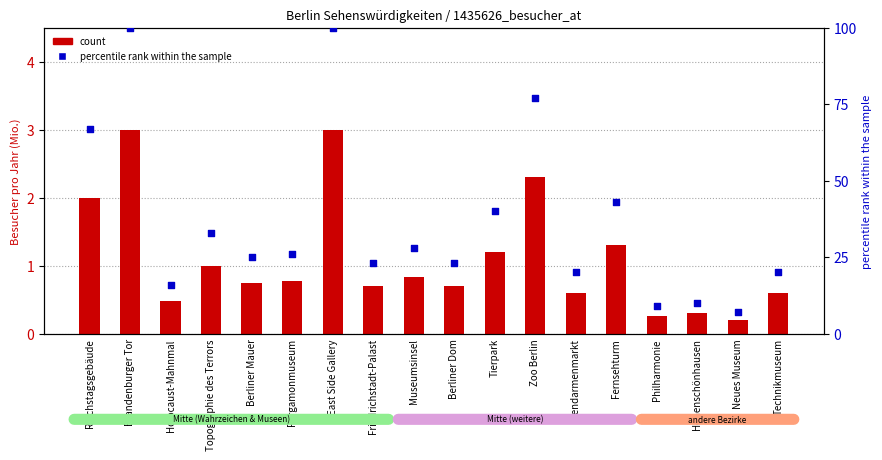

At how many categories does at least one series exceed 12?

15